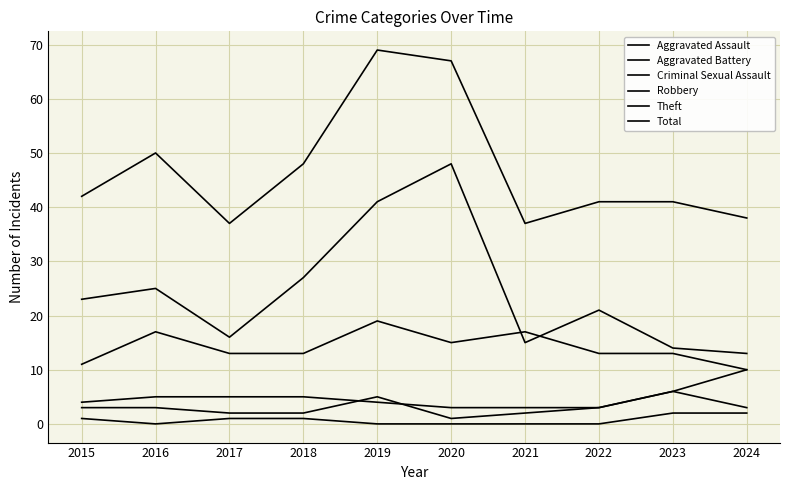

Is this an area chart (filled region under the line)?

No